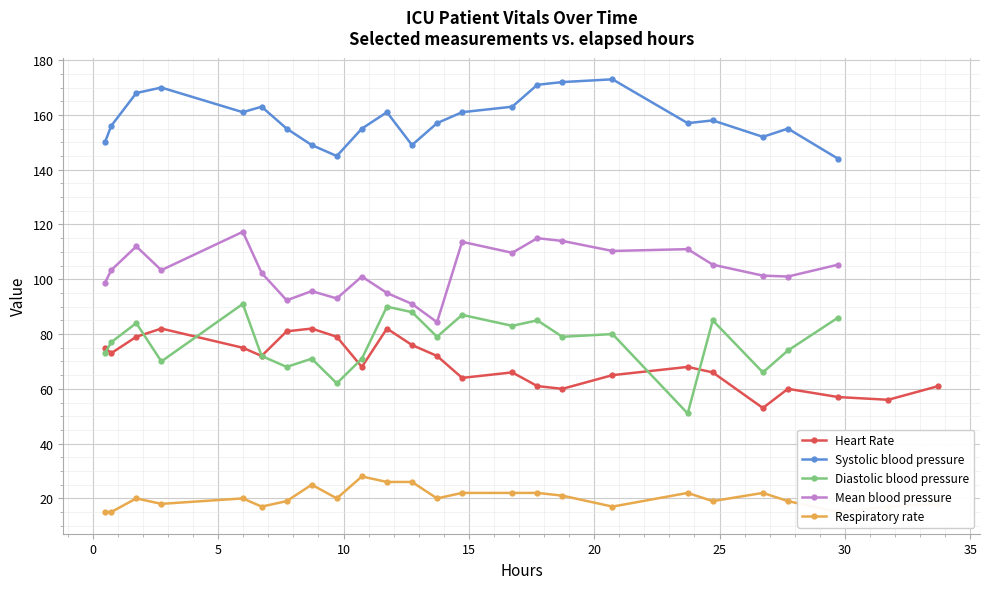

Count the number of data series in this chart.

5